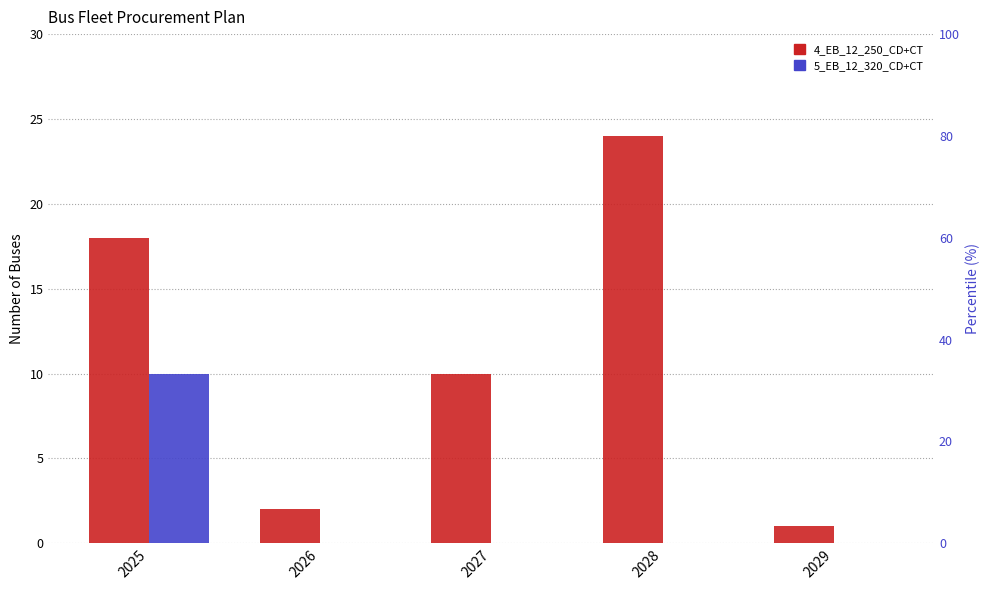

Reading left to right, extract all data points from this chart.

4_EB_12_250_CD+CT: 18	2	10	24	1
5_EB_12_320_CD+CT: 10	0	0	0	0